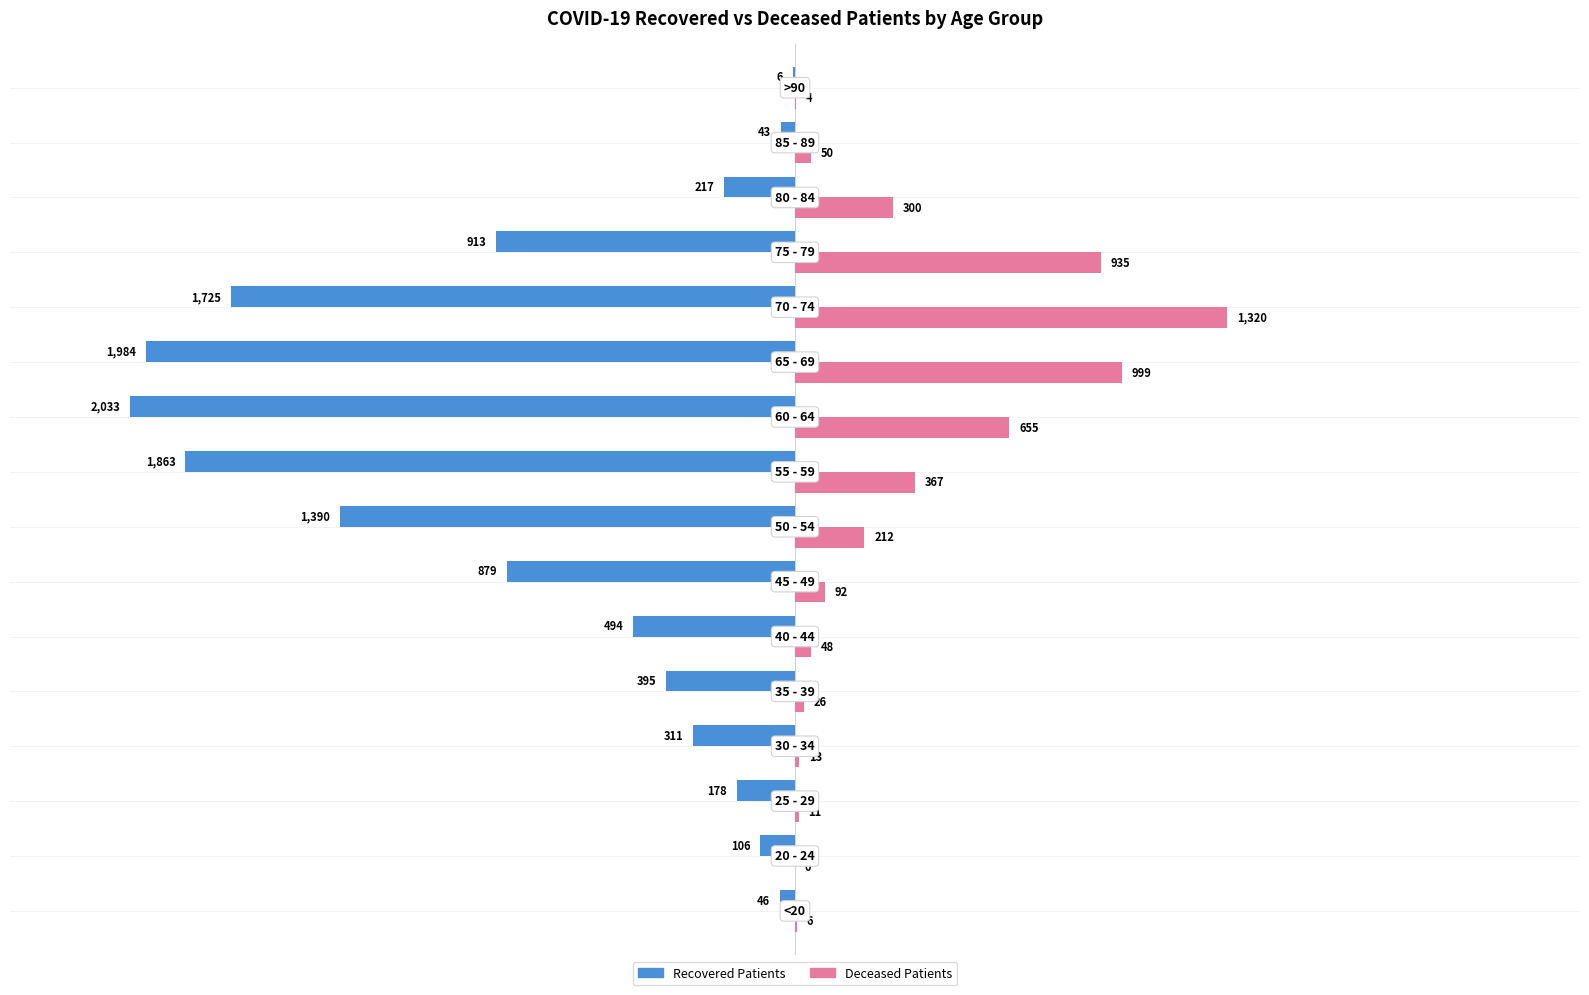

What is the sum of all Recovered Patients values?

-12583